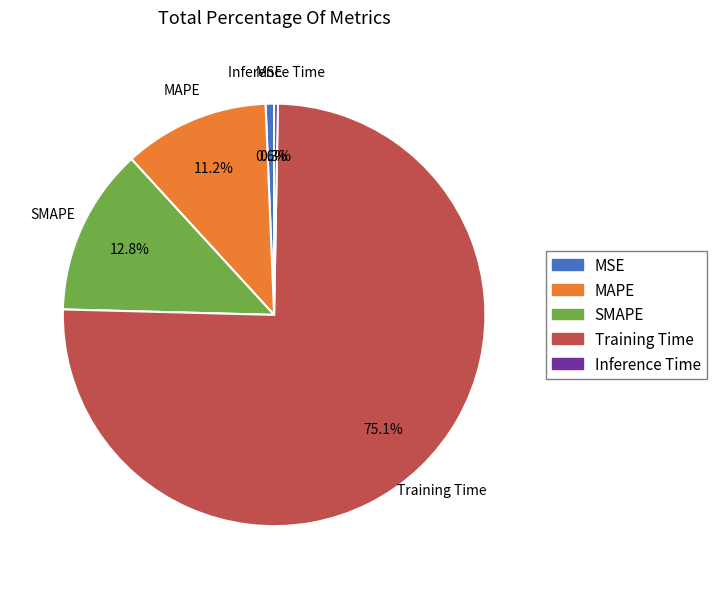

Which has a higher value, Inference Time or MAPE?

MAPE